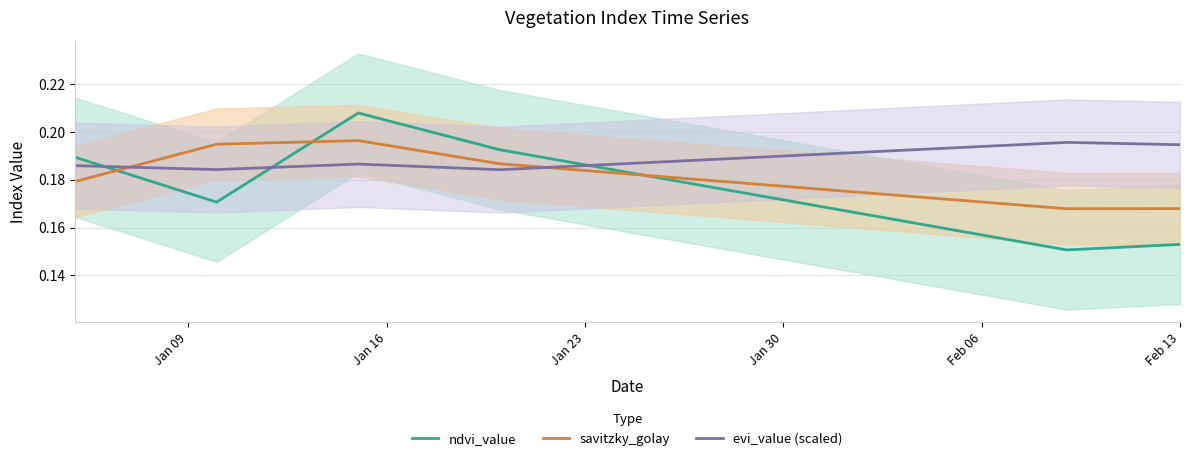

How many interior local valleys does the evi_value (scaled) series have?

2